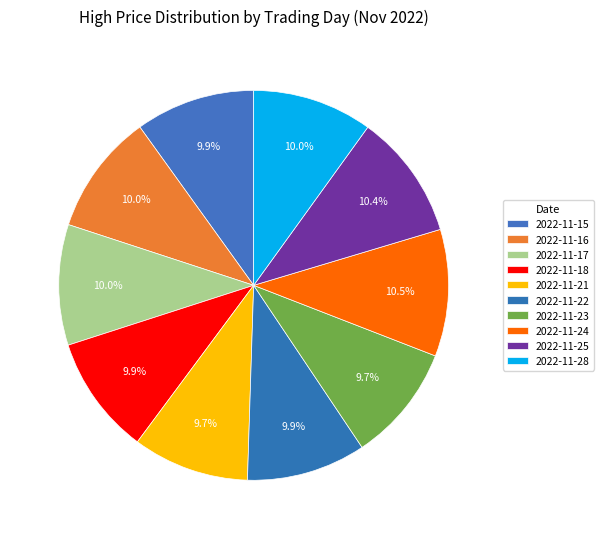

Is there any slice that represents more than half of the pie?

No